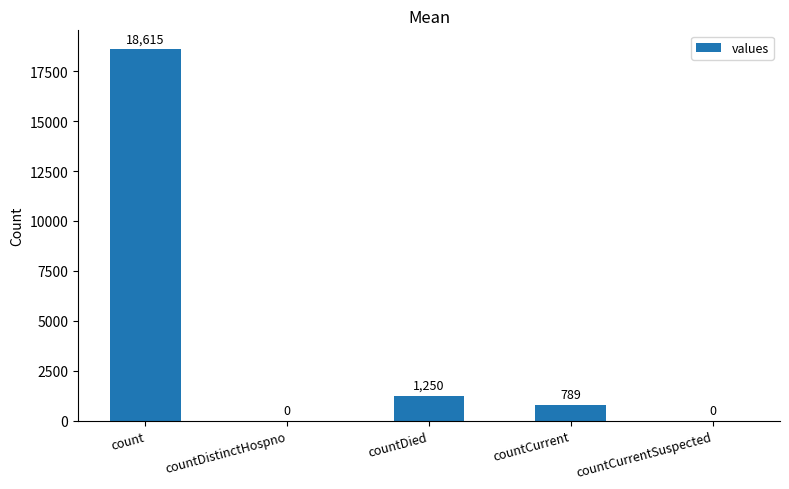

At which label does the data first exceed 789?

count